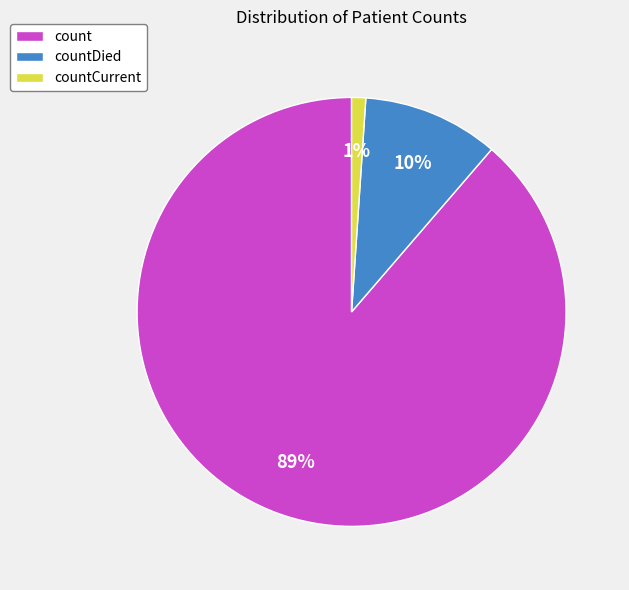

True or false: count accounts for 83% of the total.

False